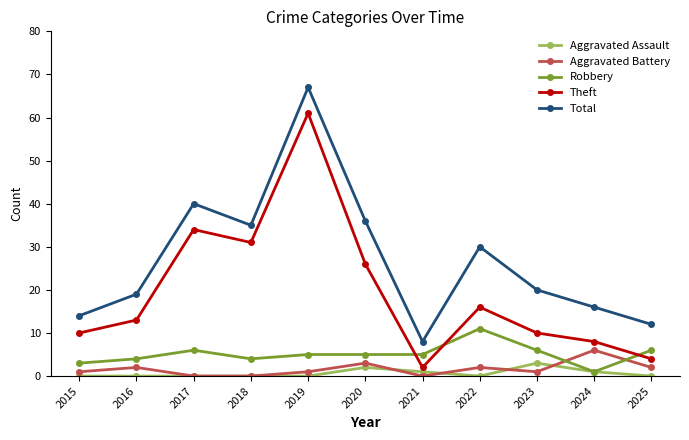

What is the sum of the Robbery values at 2020 and 2021?

10